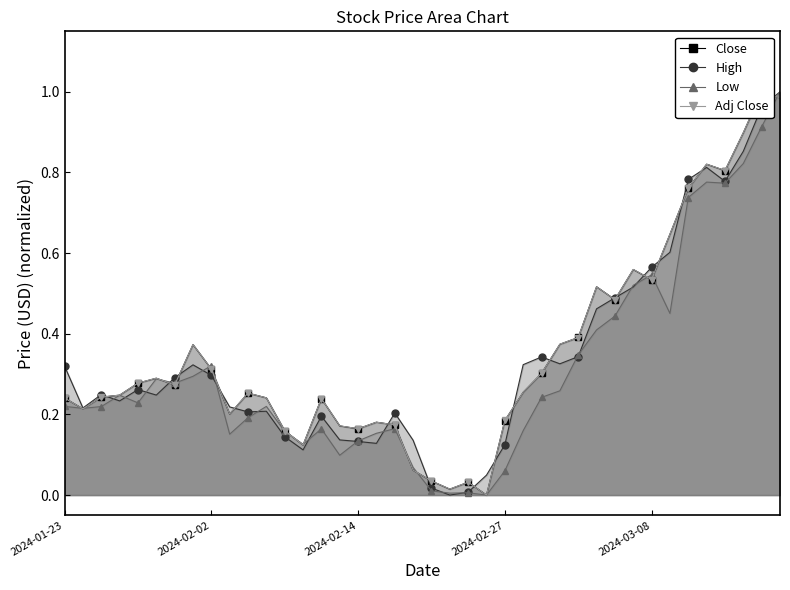

At how many categories does at least one series exceed 0?

40